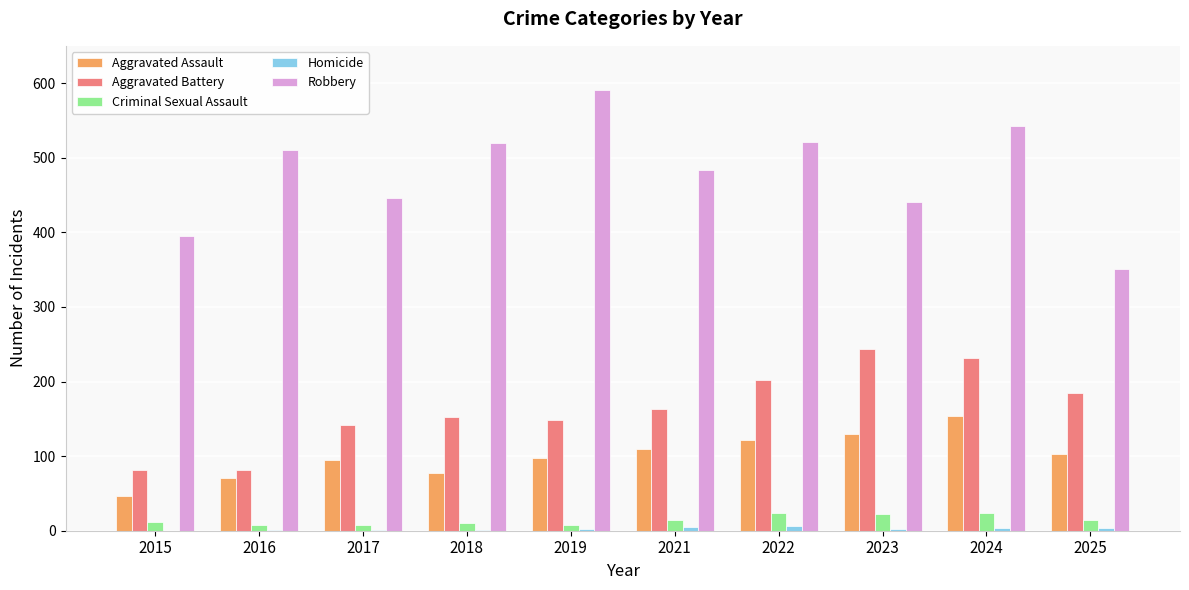

The value of Aggravated Battery at 2015 is 82. True or false?

True